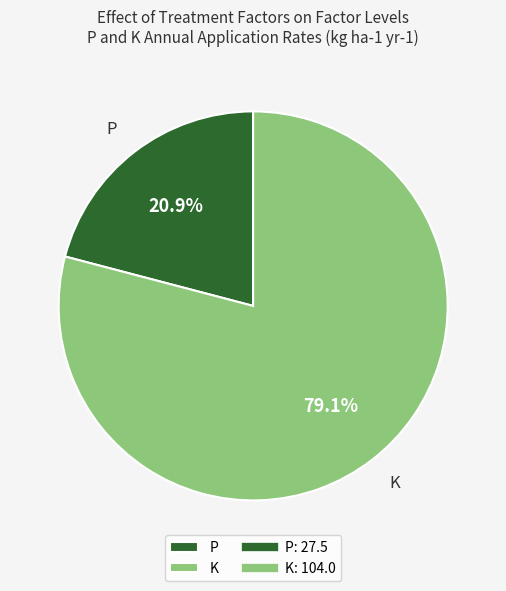

Which category has the biggest portion of the pie?

K